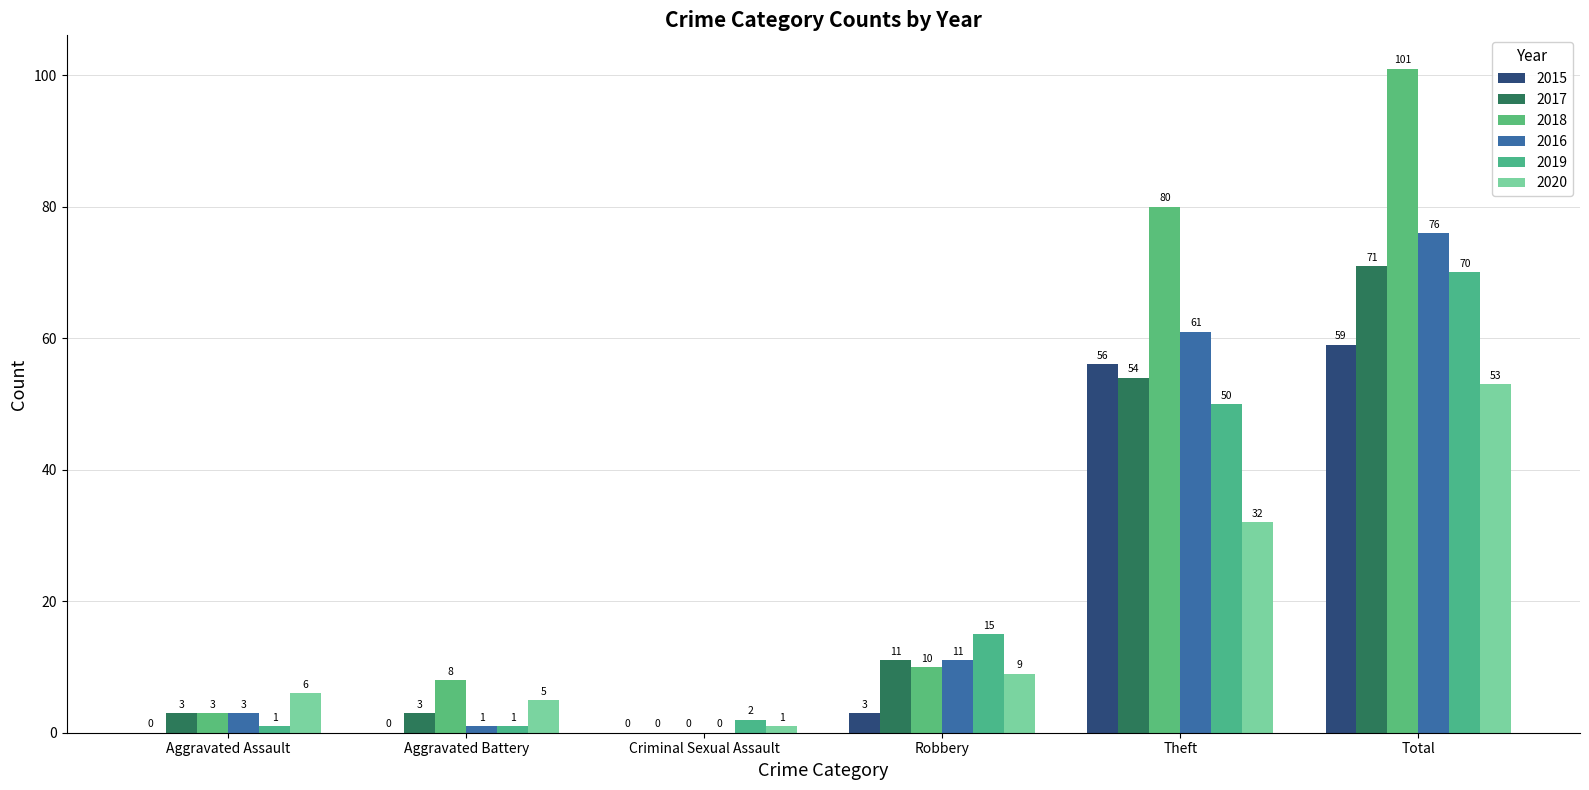

Between Aggravated Assault and Theft, which series saw the biggest shift?

2018